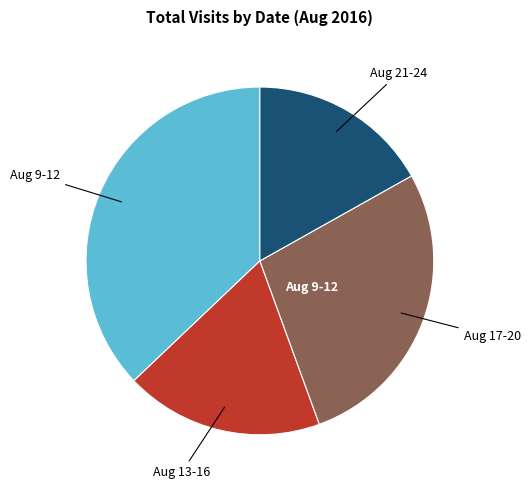

Does any single category account for the majority?

No